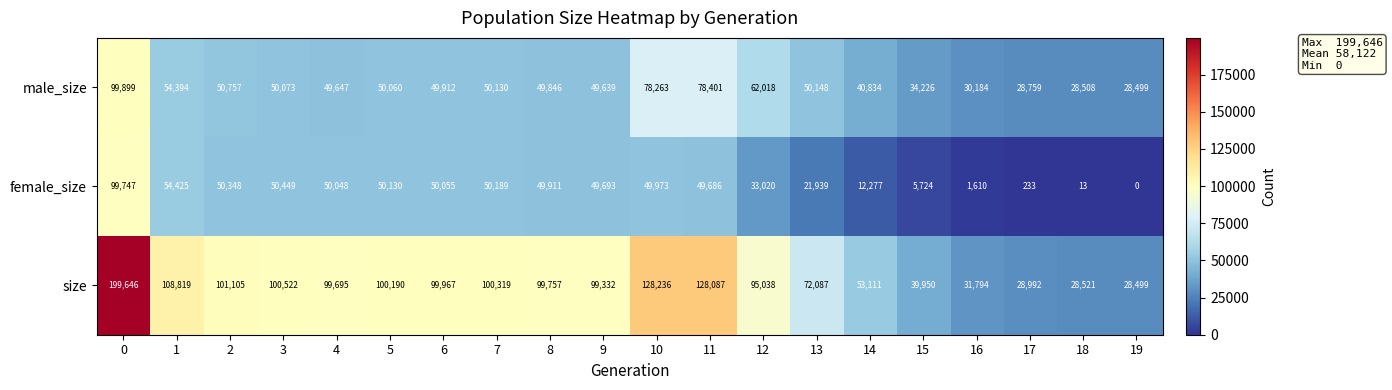

True or false: female_size has a value of 75317 at 8.

False